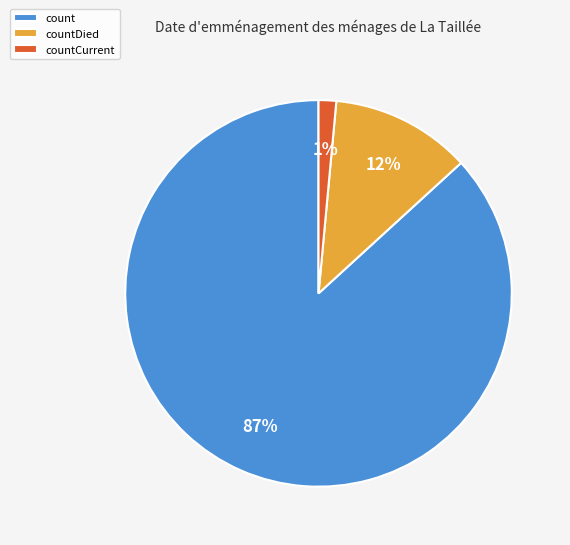

How many segments does this pie chart have?

3